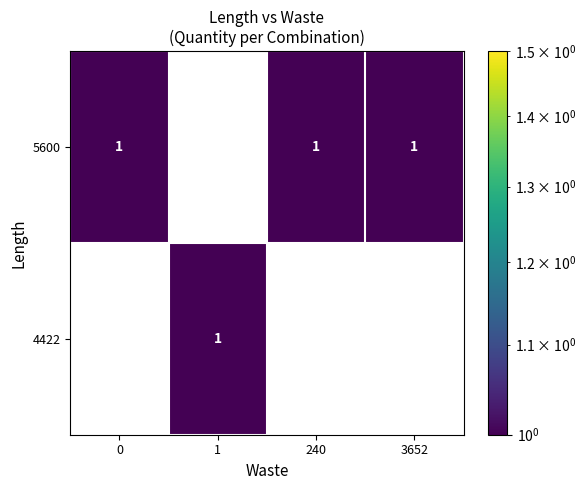

True or false: 5600 has a value of 2 at 240.

False